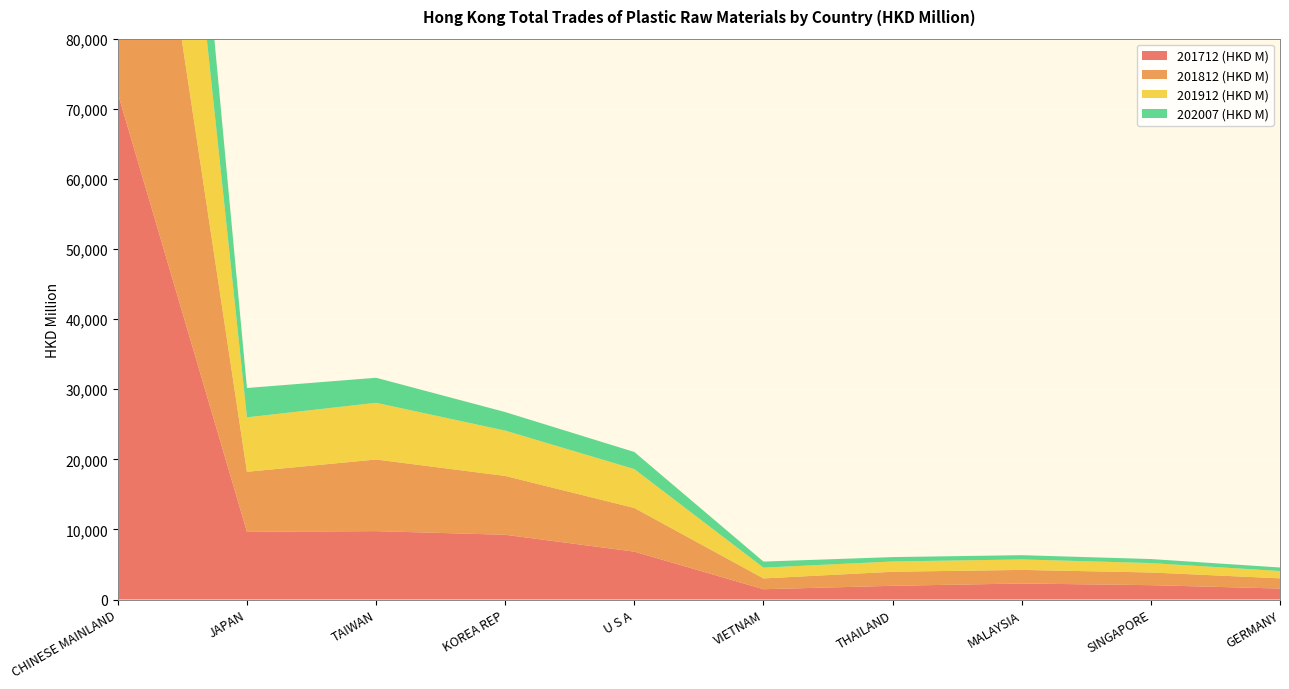

Reading left to right, what are all the values shown in this chart?

201712 (HKD M): CHINESE MAINLAND=72209.0	JAPAN=9659.6	TAIWAN=9755.3	KOREA REP=9238.4	U S A=6832.5	VIETNAM=1471.2	THAILAND=1958.1	MALAYSIA=2286.8	SINGAPORE=2048.9	GERMANY=1565.4
201812 (HKD M): CHINESE MAINLAND=68156.9	JAPAN=8560.5	TAIWAN=10221.2	KOREA REP=8390.8	U S A=6228.5	VIETNAM=1539.6	THAILAND=2001.2	MALAYSIA=1939.4	SINGAPORE=1810.5	GERMANY=1454.8
201912 (HKD M): CHINESE MAINLAND=59191.0	JAPAN=7768.6	TAIWAN=8085.9	KOREA REP=6467.9	U S A=5545.7	VIETNAM=1539.4	THAILAND=1467.5	MALAYSIA=1492.8	SINGAPORE=1340.0	GERMANY=1046.2
202007 (HKD M): CHINESE MAINLAND=27727.2	JAPAN=4185.4	TAIWAN=3573.8	KOREA REP=2645.0	U S A=2437.6	VIETNAM=863.3	THAILAND=626.0	MALAYSIA=606.8	SINGAPORE=576.5	GERMANY=503.0